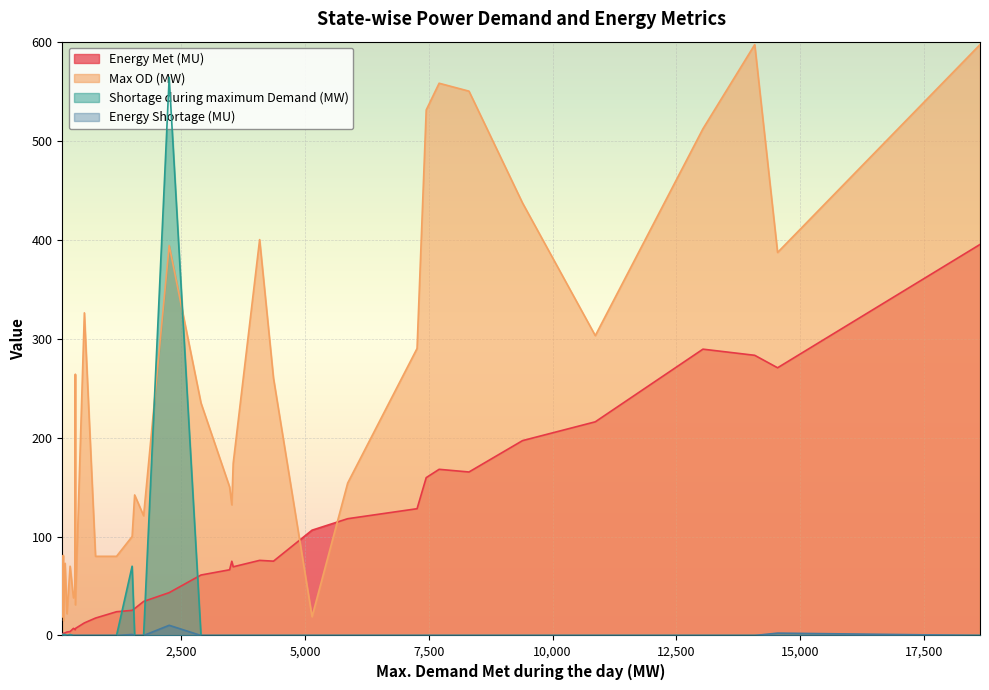

What is the greatest value displayed?

597.0